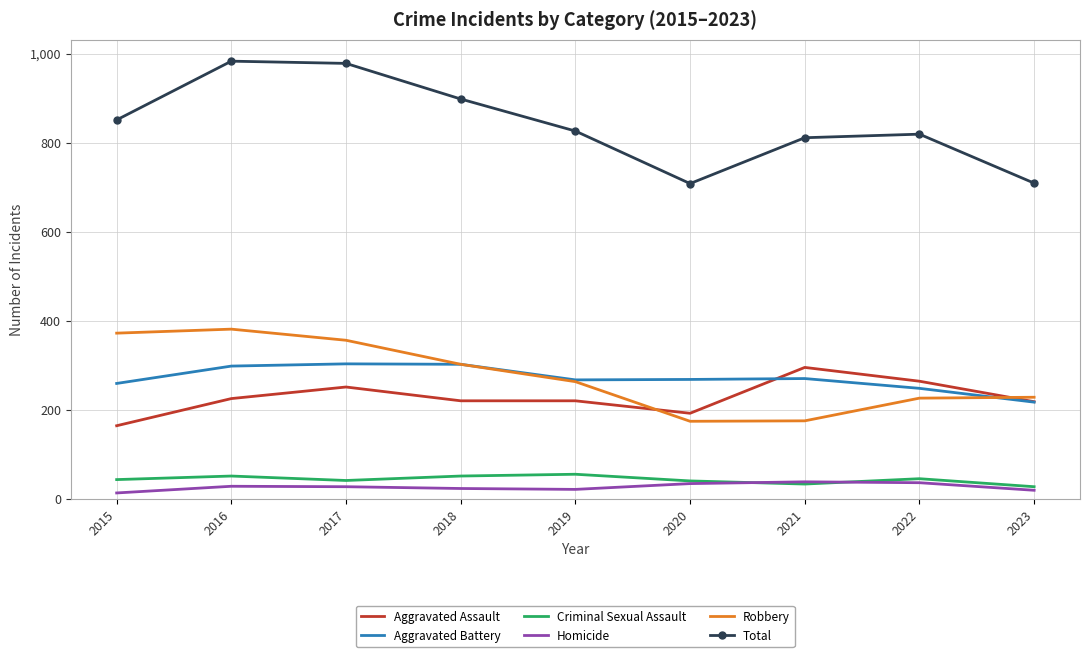

Where is Robbery nearest to the value 277?

2019